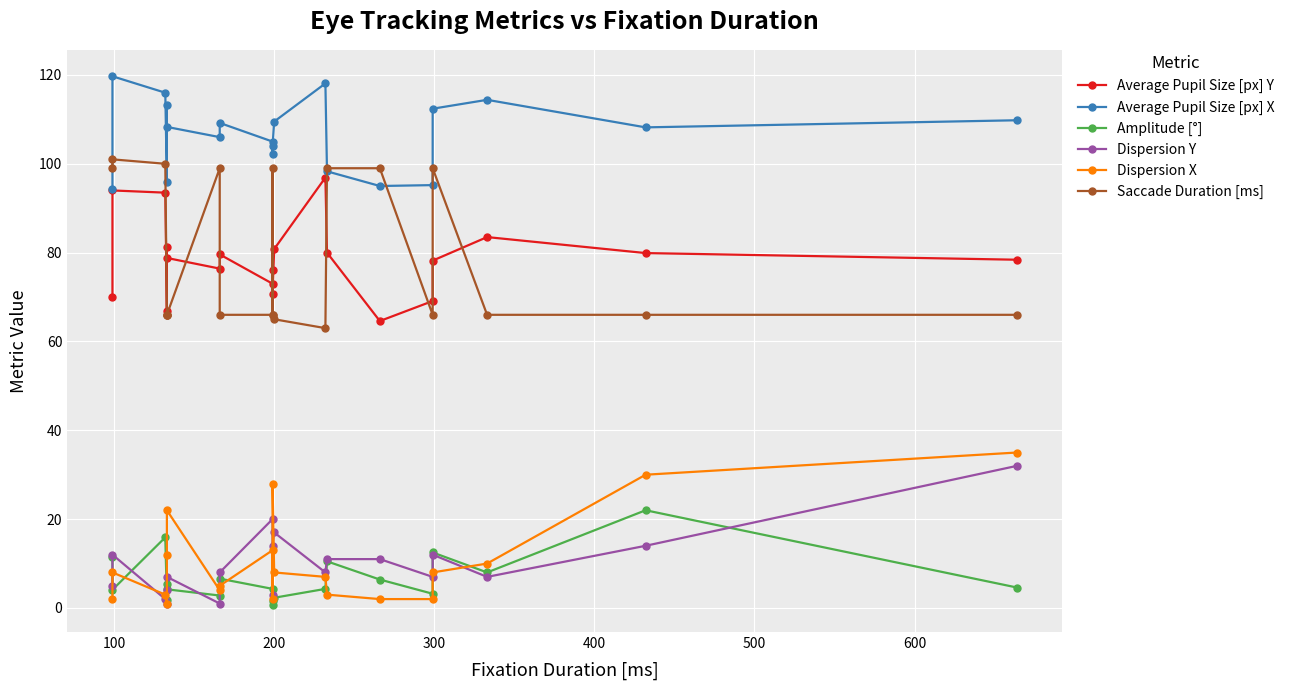

What is the value of the Dispersion Y point at the 18th from the left?

7.0